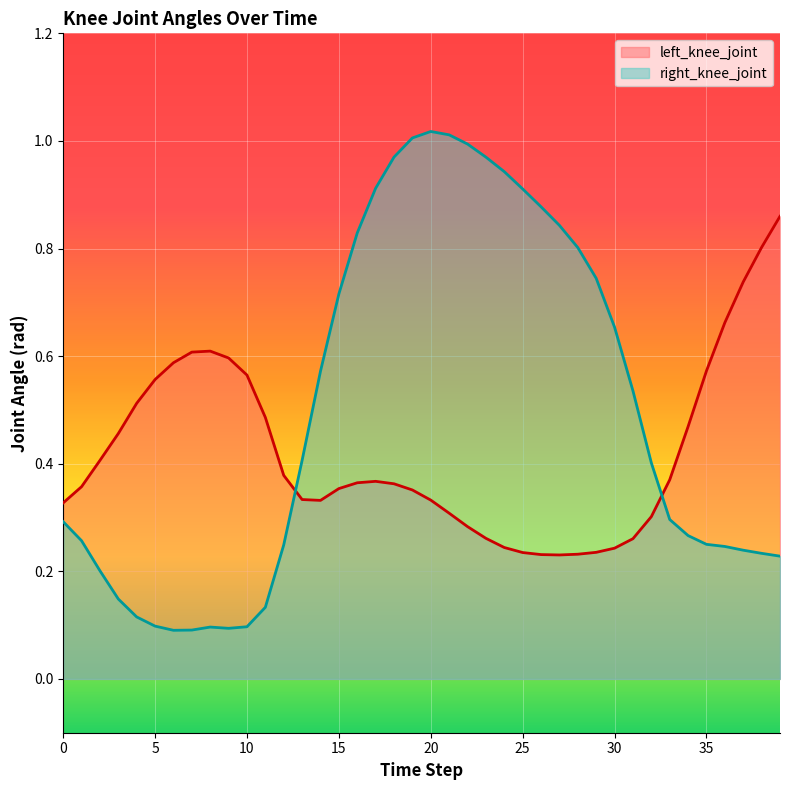

True or false: right_knee_joint has a value of 0.2 at 31.

False